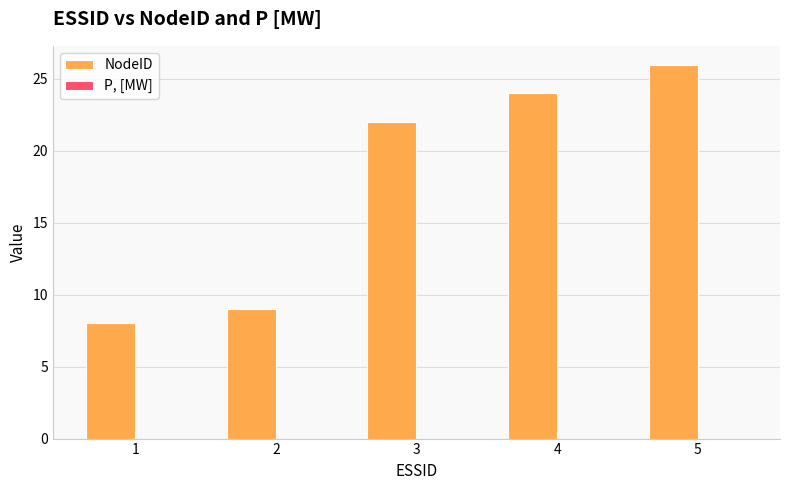

Read the value at 1.

8